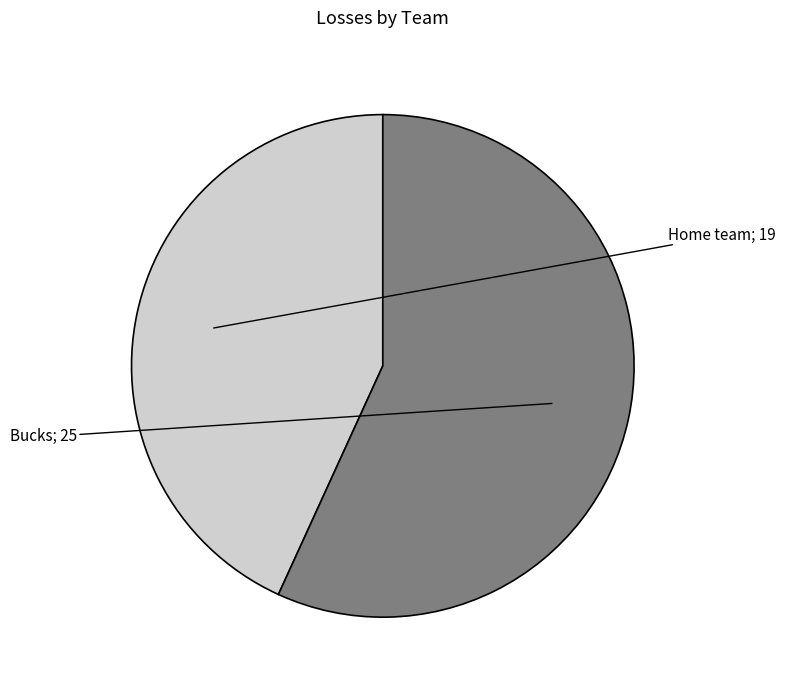

Is there any slice that represents more than half of the pie?

Yes